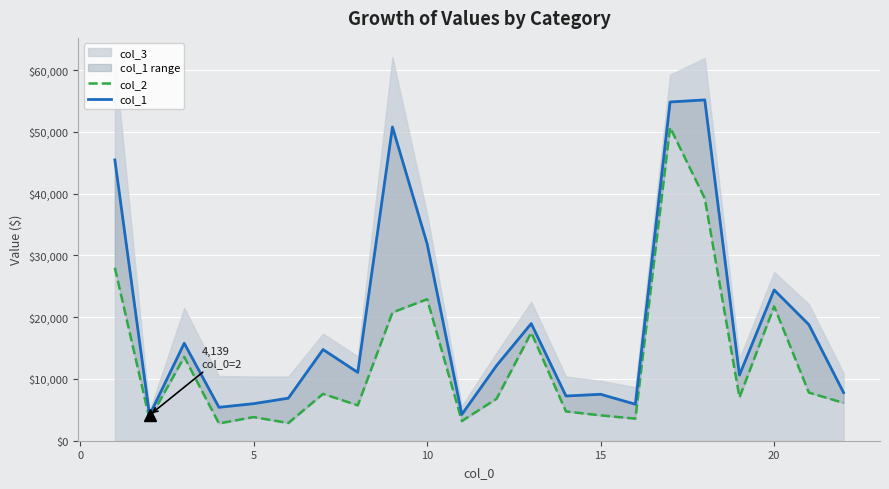

True or false: col_1 and col_2 cross at least once.

False